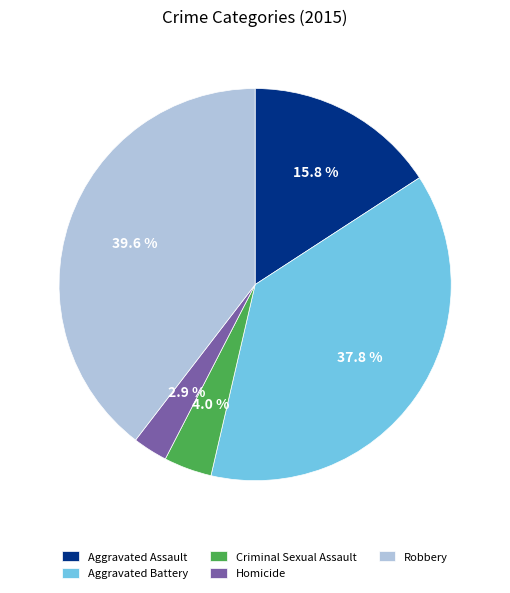

To the nearest percent, what is the difference between the largest and smallest slice percentages?

37%